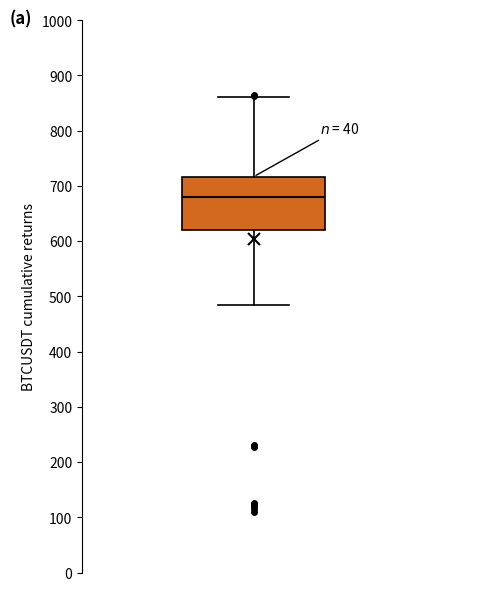

Where does the median line of the box sit on the y-axis? The values are not printed on the chart, so give them approximately, as read against the axis.

680